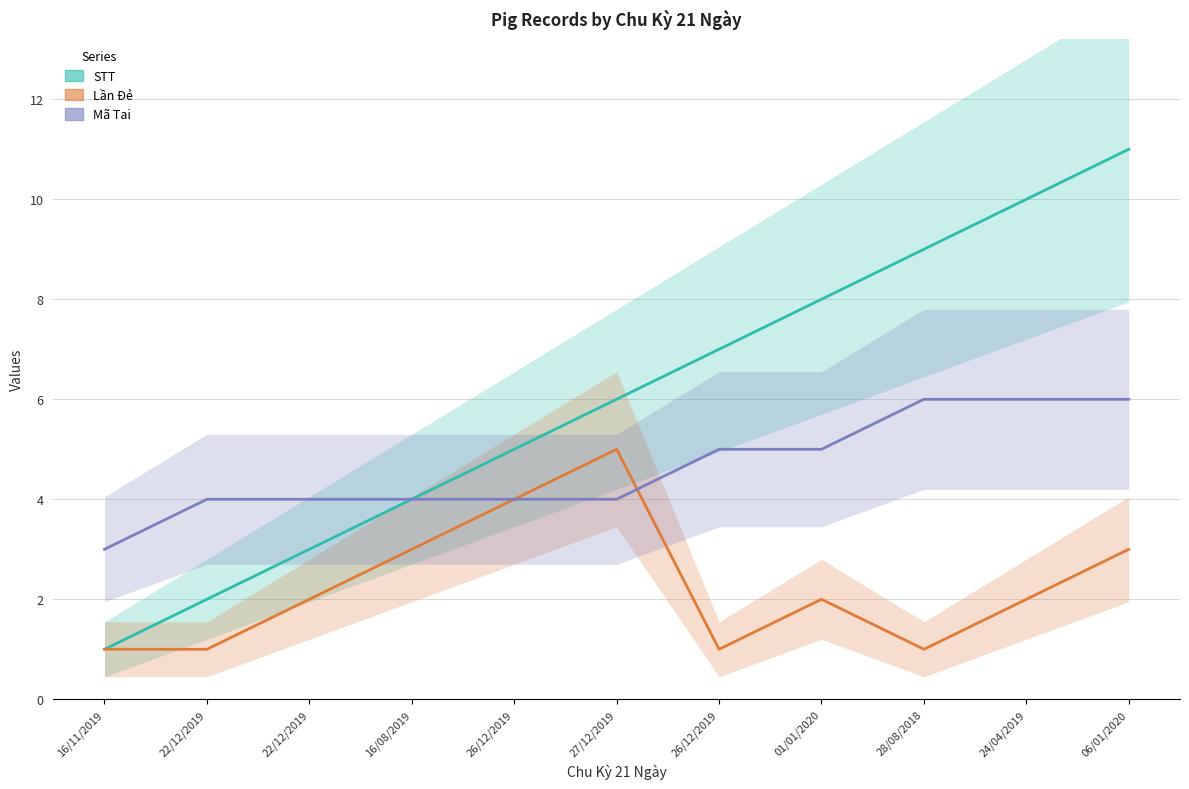

Is it true that Lần Đẻ equals 2 at 22/12/2019?

False